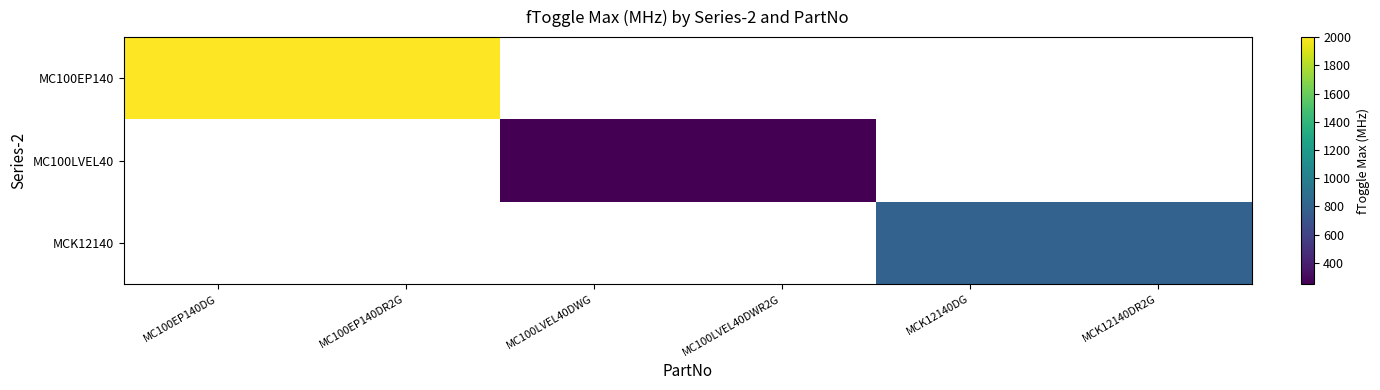

What is the minimum value shown in the chart?

250.0